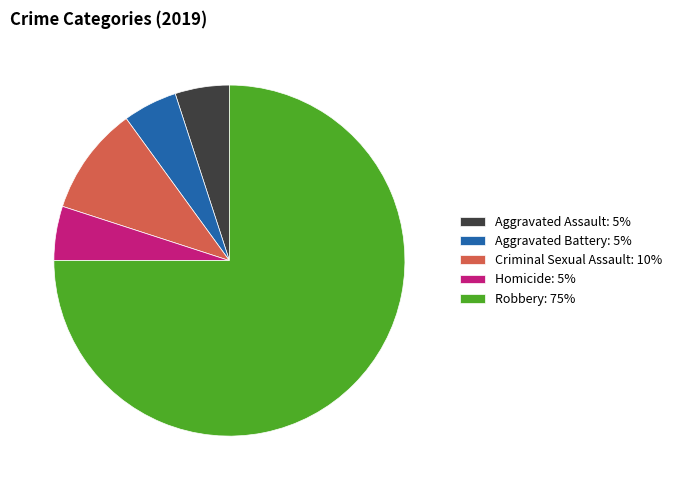

How many slices are in this pie chart?

5